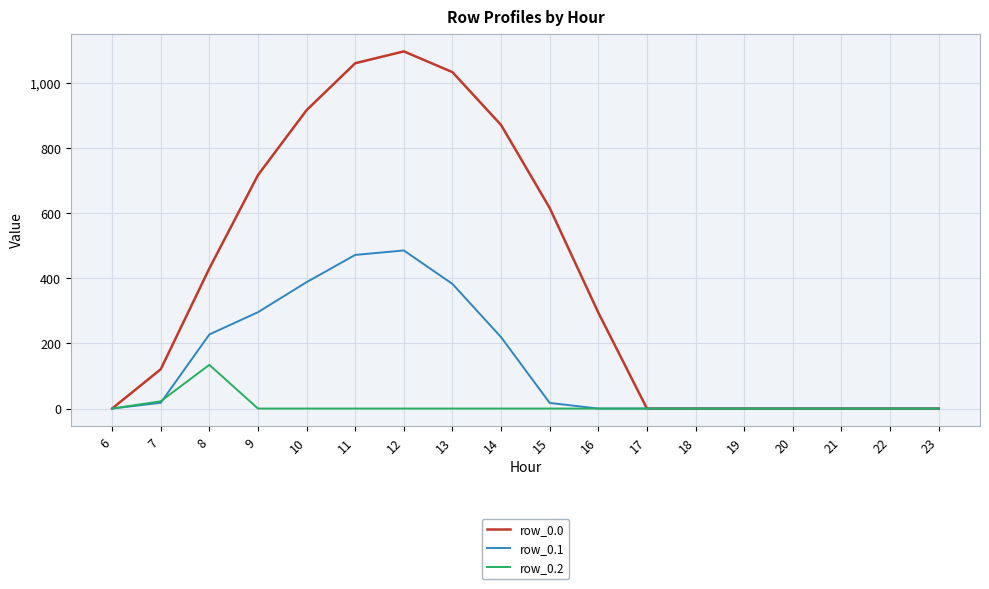

What is the highest value of the row_0.2 series?

134.2